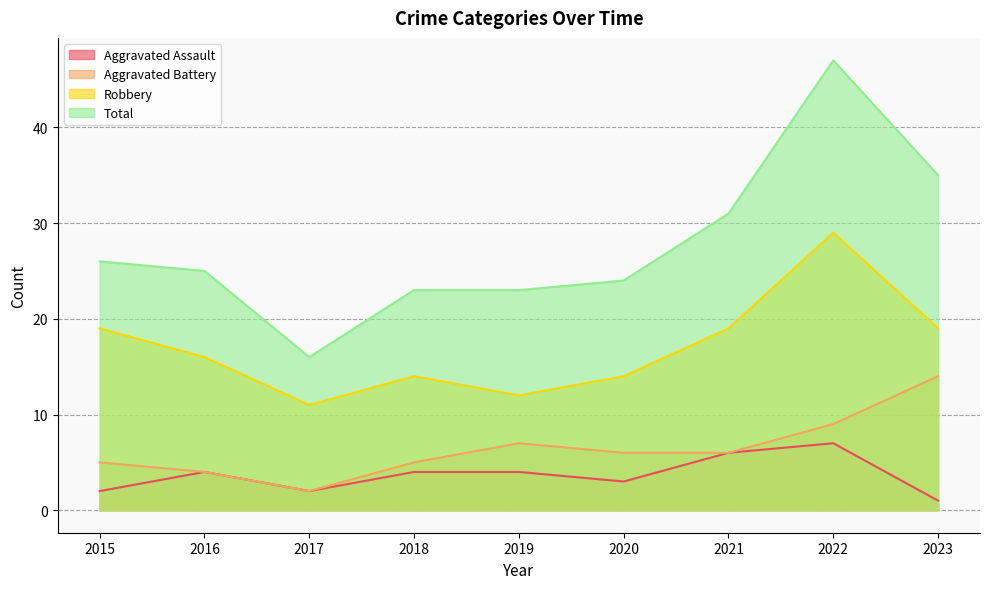

At how many categories does at least one series exceed 6?

9